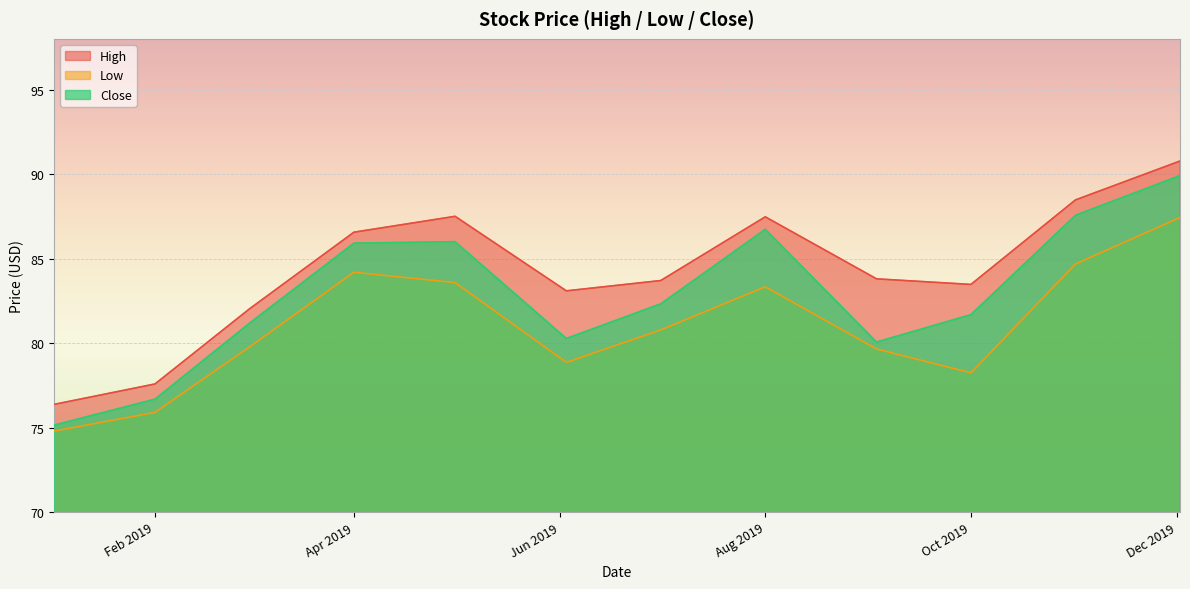

How many series are shown in this chart?

3